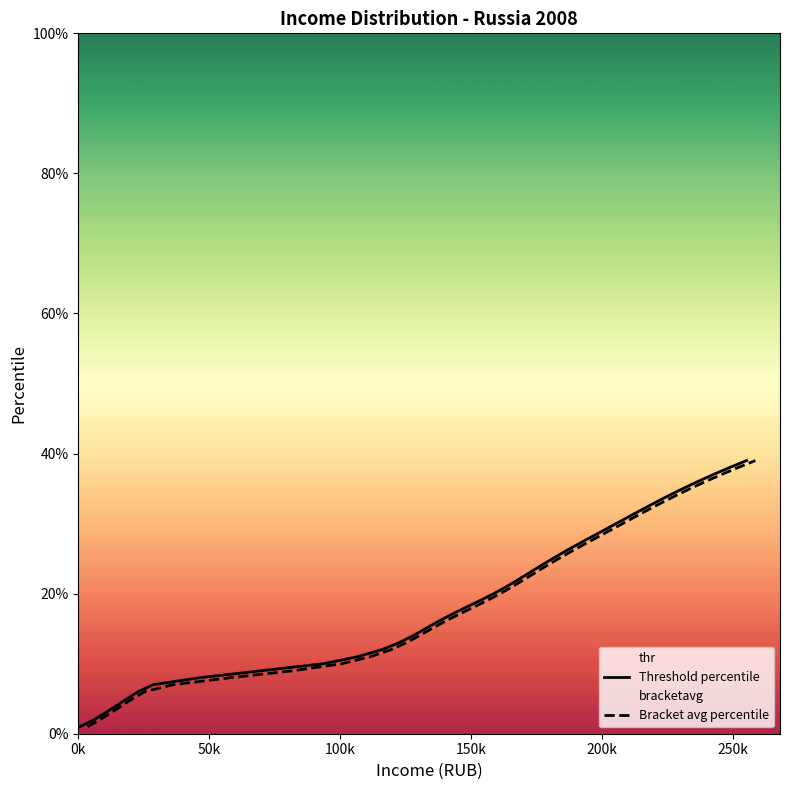

Is the value of Threshold percentile at 27 greater than the value of Bracket avg percentile at 32?

No